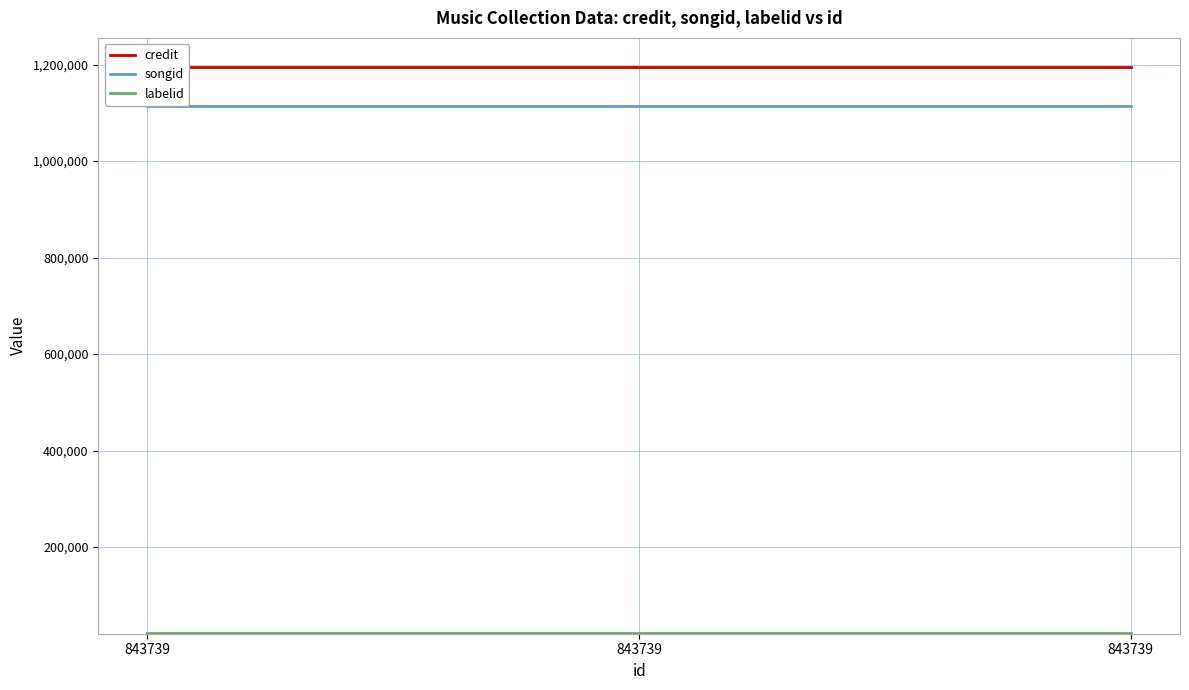

What is the spread (max minus min) of values at 843739?

1174049